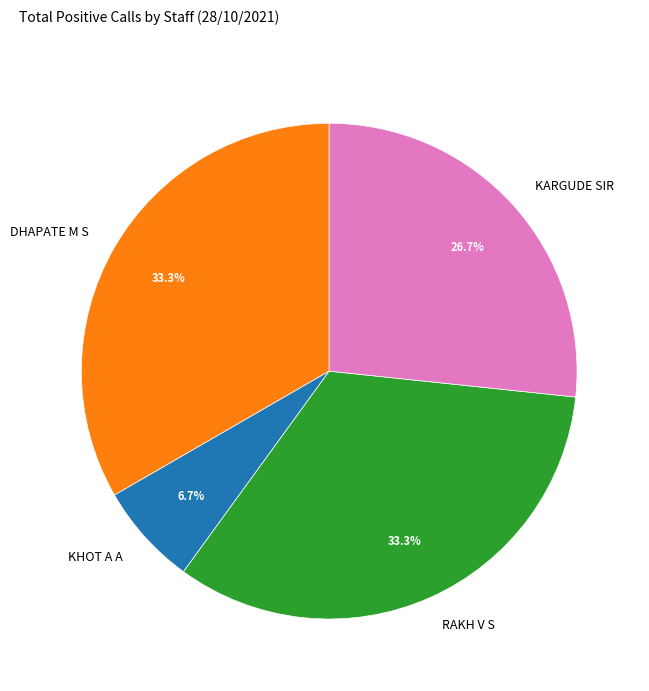

The DHAPATE M S slice represents 27% of the pie. True or false?

False